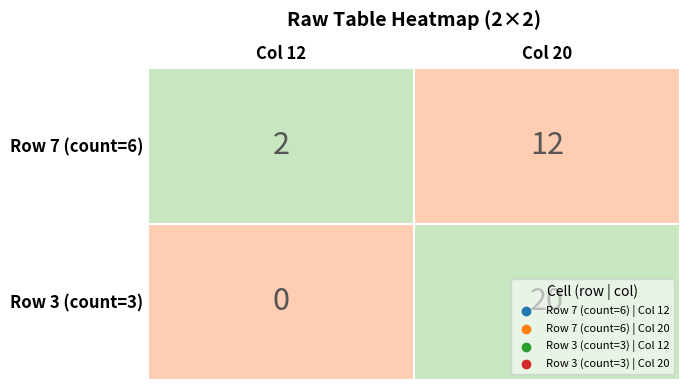

What is the average value of the Row 3 (count=3) series?

10